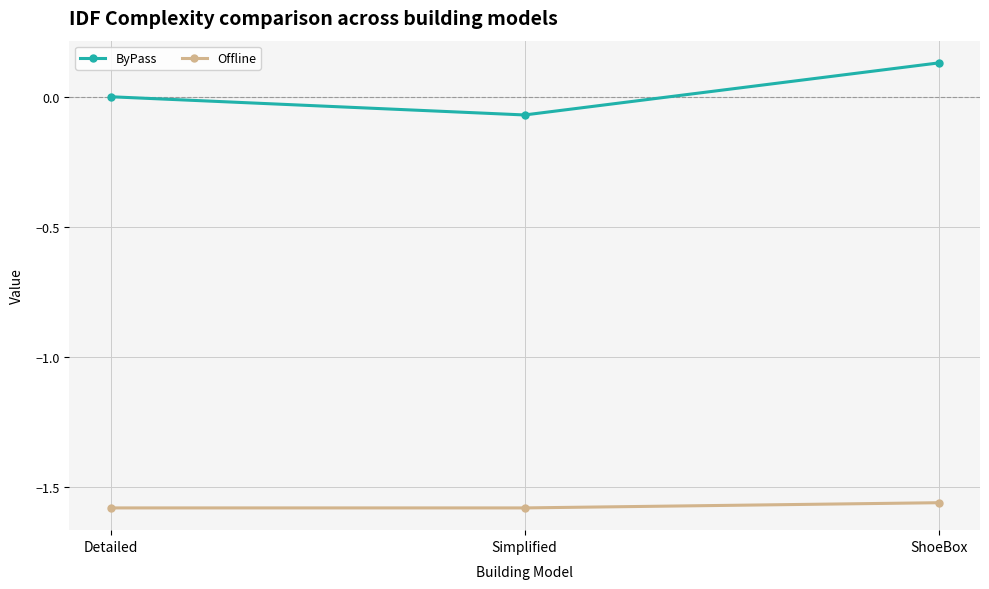

What is the label of the 2nd point from the right?

Simplified